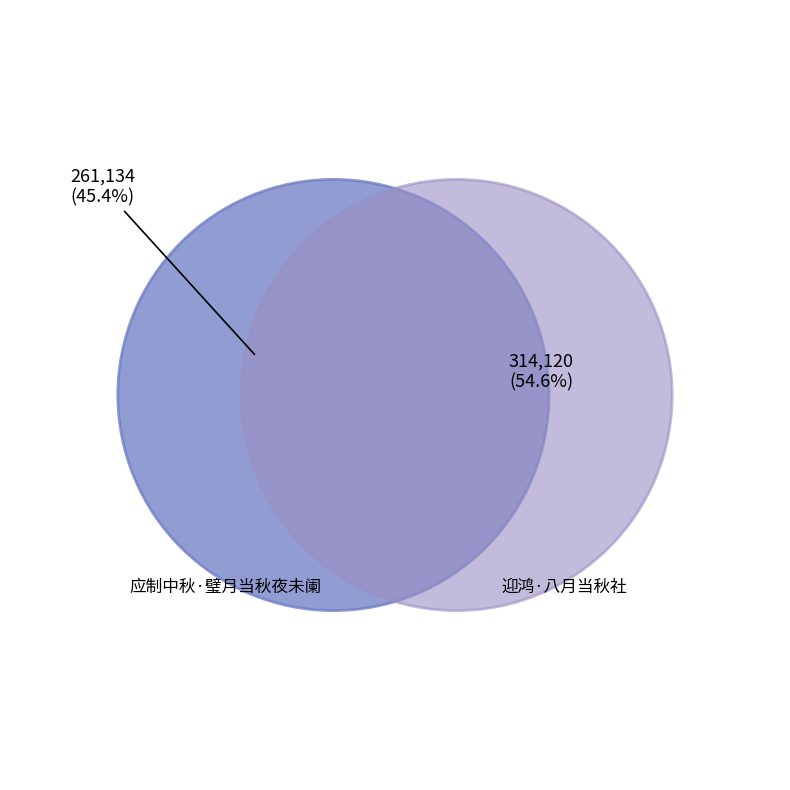

How many slices are in this pie chart?

2